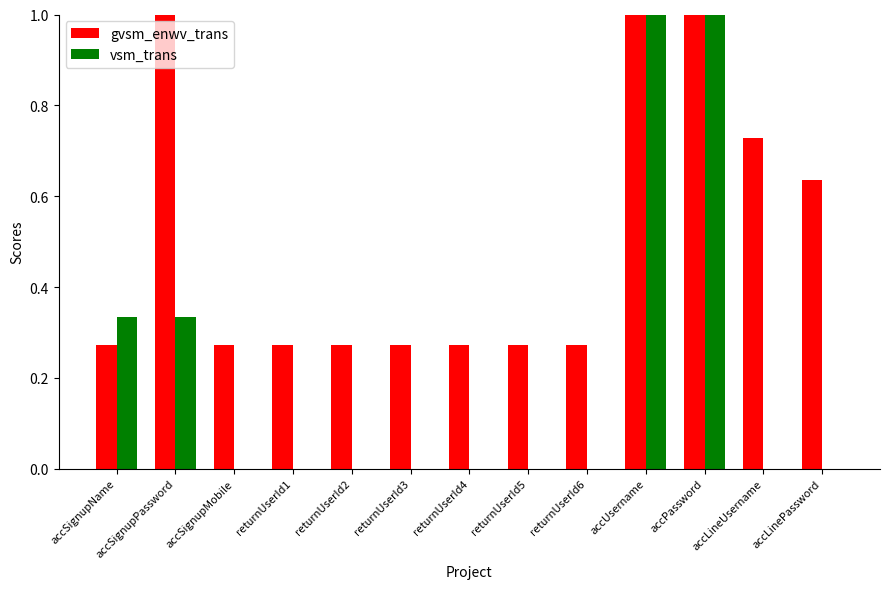

The value of vsm_trans at accPassword is 1.0. True or false?

True